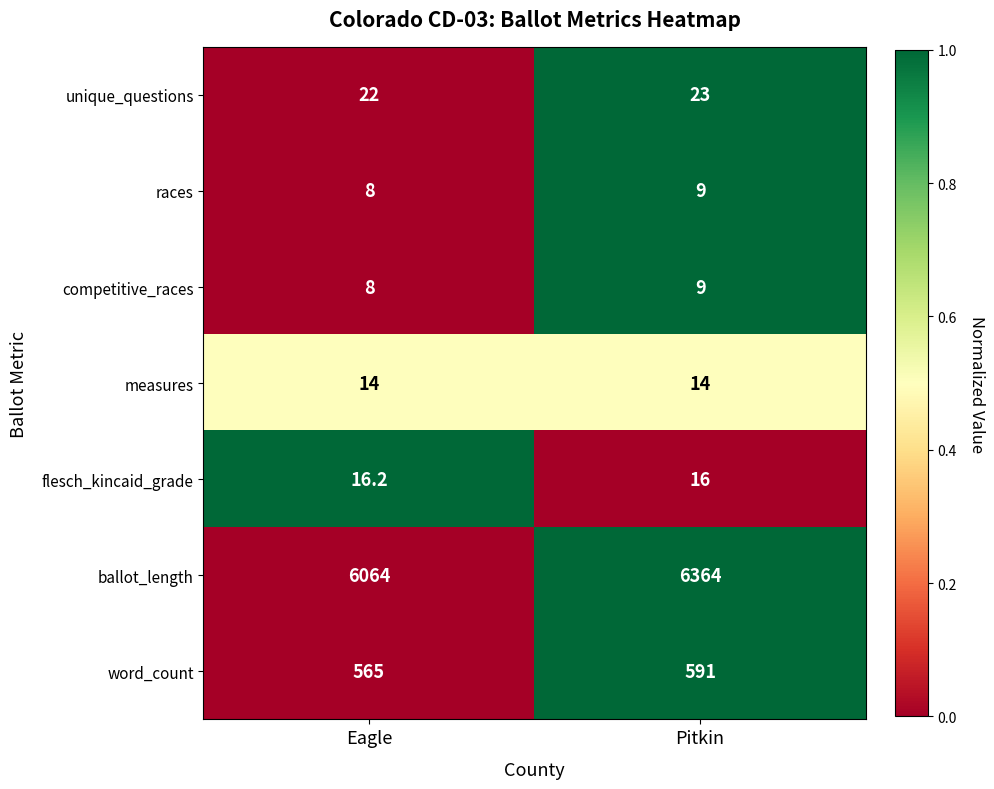

At which category is the sum across all series the highest?

Pitkin